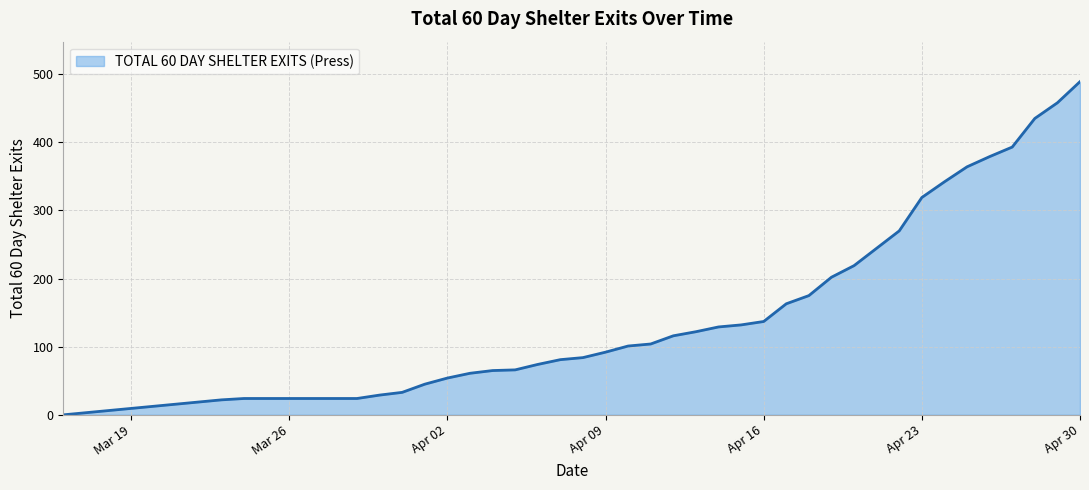

What is the greatest value displayed?

489